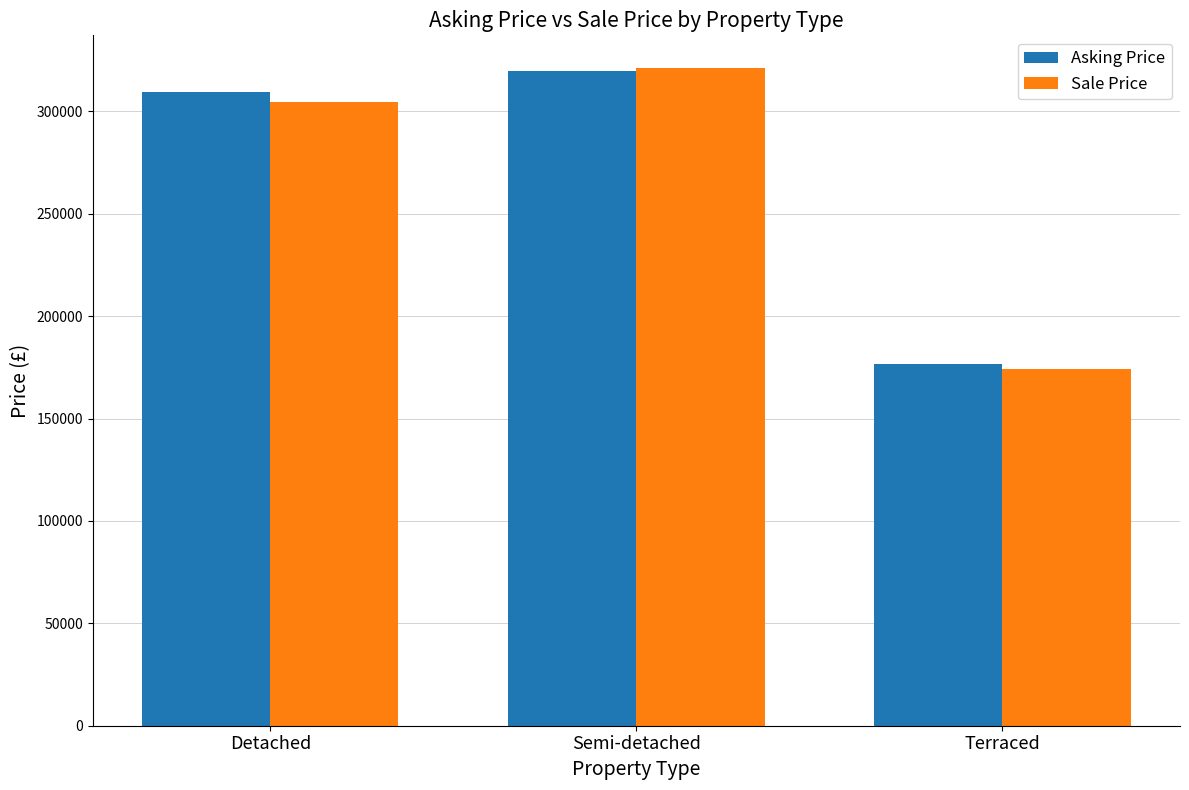

The value of Sale Price at Terraced is 174300.0. True or false?

True